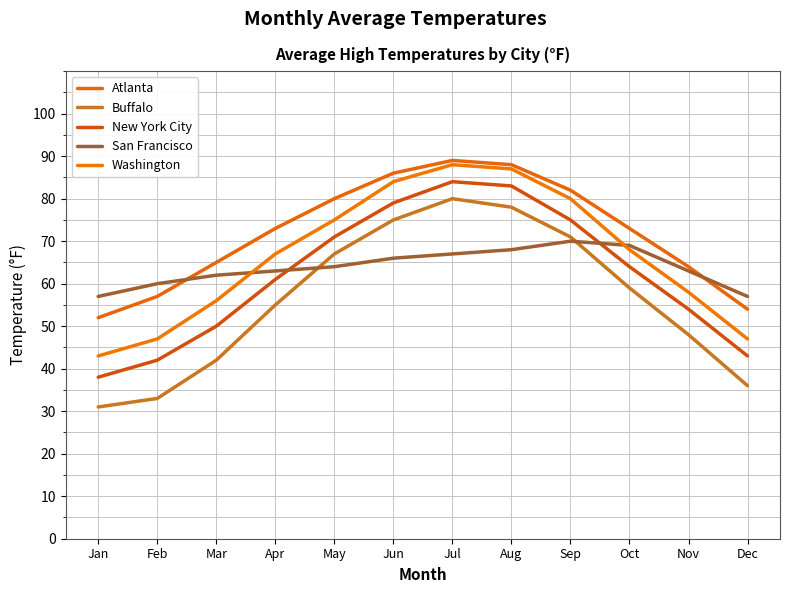

Which series has the widest spread of values?

Buffalo